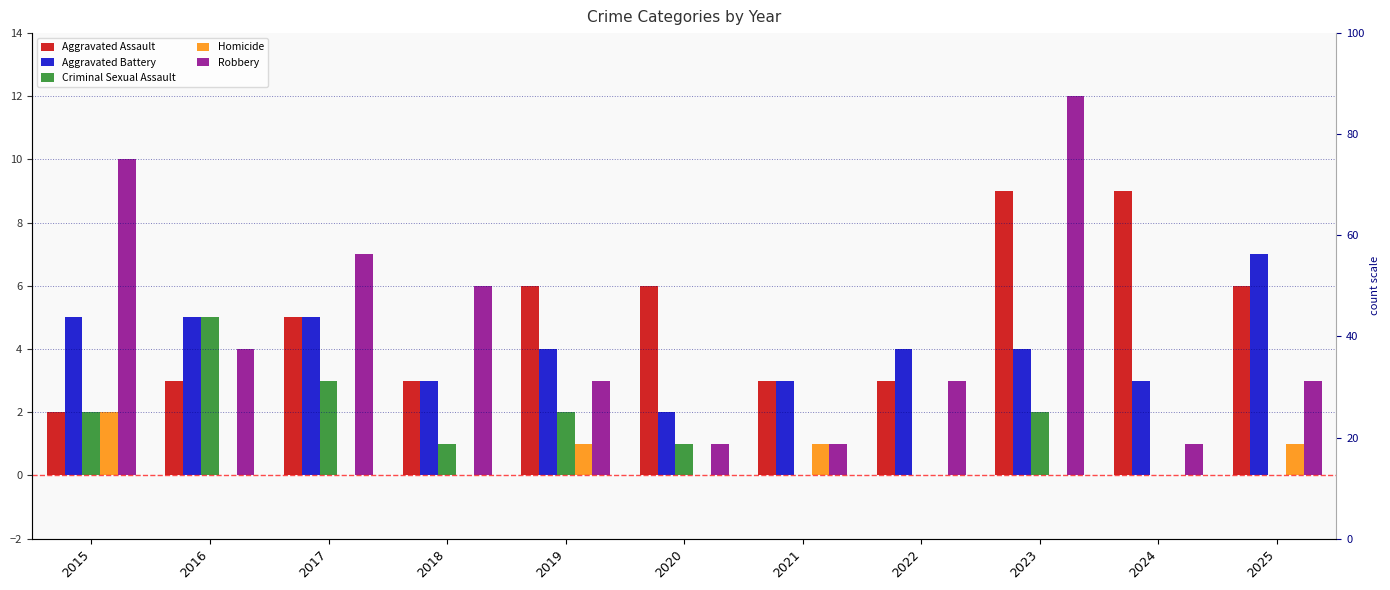

How many bars are there in total?

55